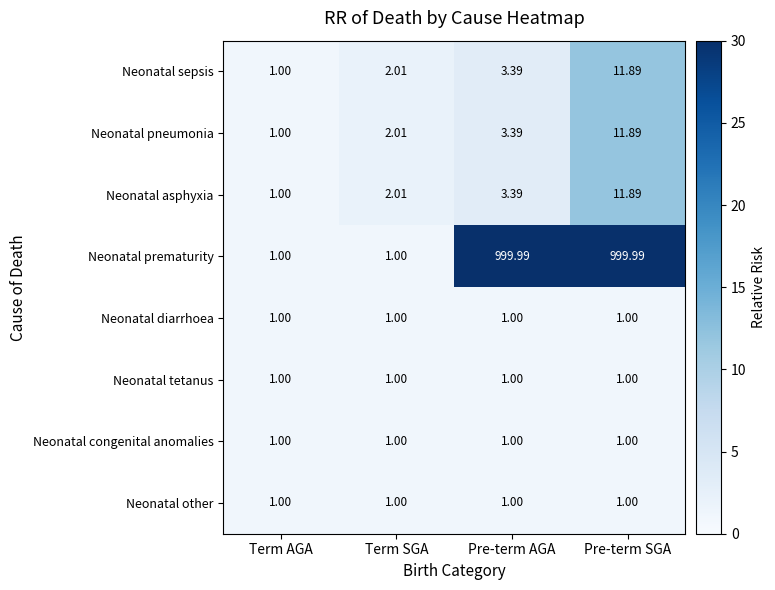

Which series has the widest spread of values?

Neonatal prematurity